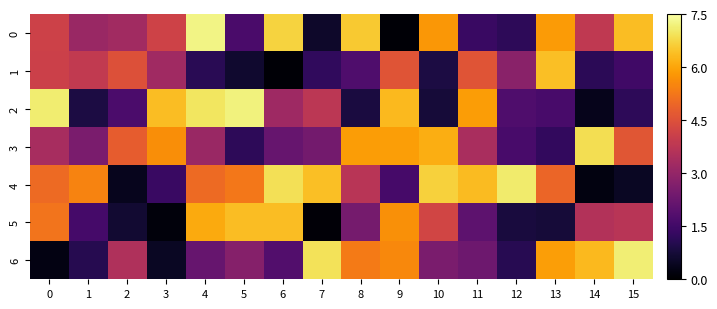

What is the spread (max minus min) of values at 3?

6.2